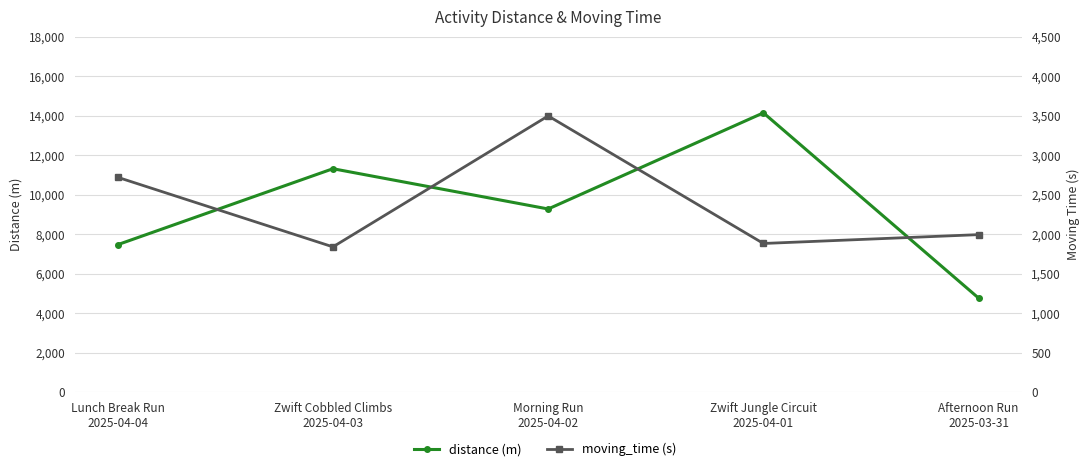

Rank the categories by distance (m) value from highest to lowest.

Zwift Jungle Circuit
2025-04-01, Zwift Cobbled Climbs
2025-04-03, Morning Run
2025-04-02, Lunch Break Run
2025-04-04, Afternoon Run
2025-03-31